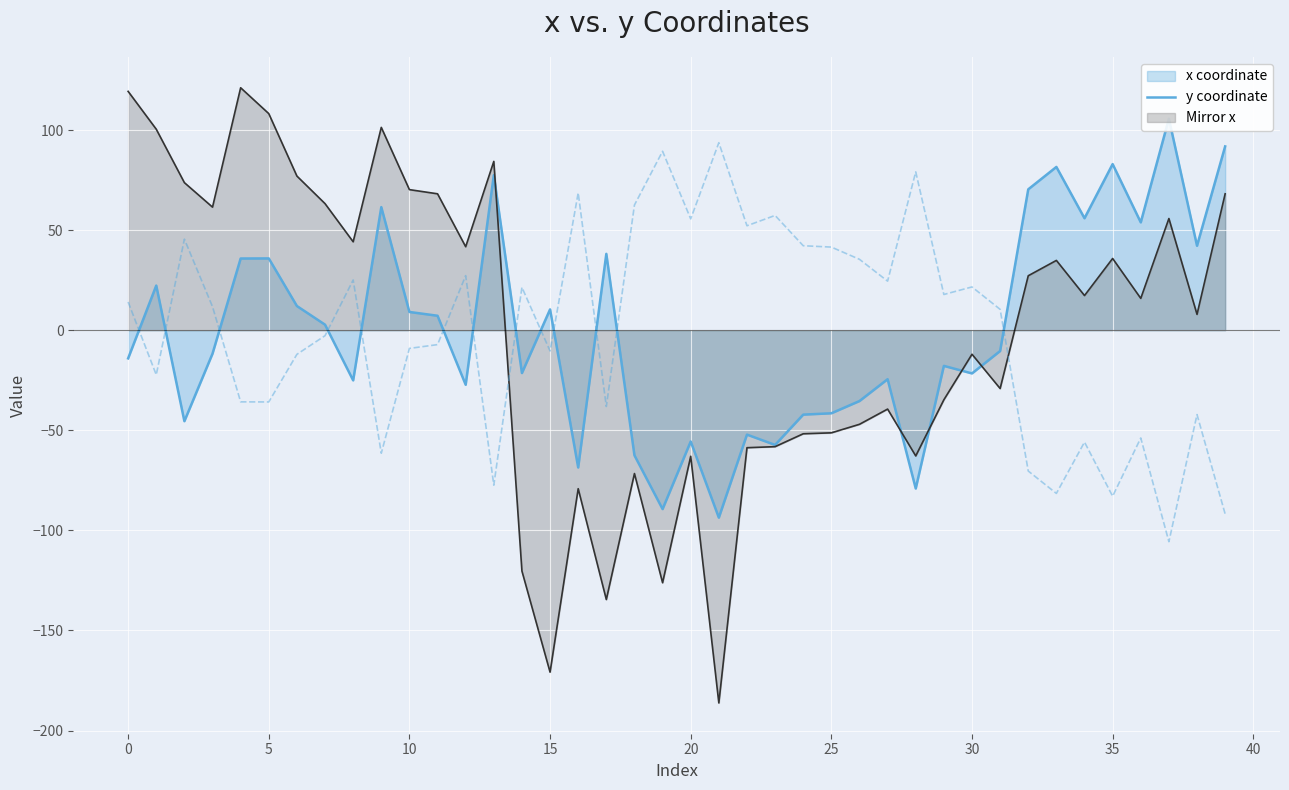

How many points are higher than both their immediate neighbors (excluding endpoints)?

13